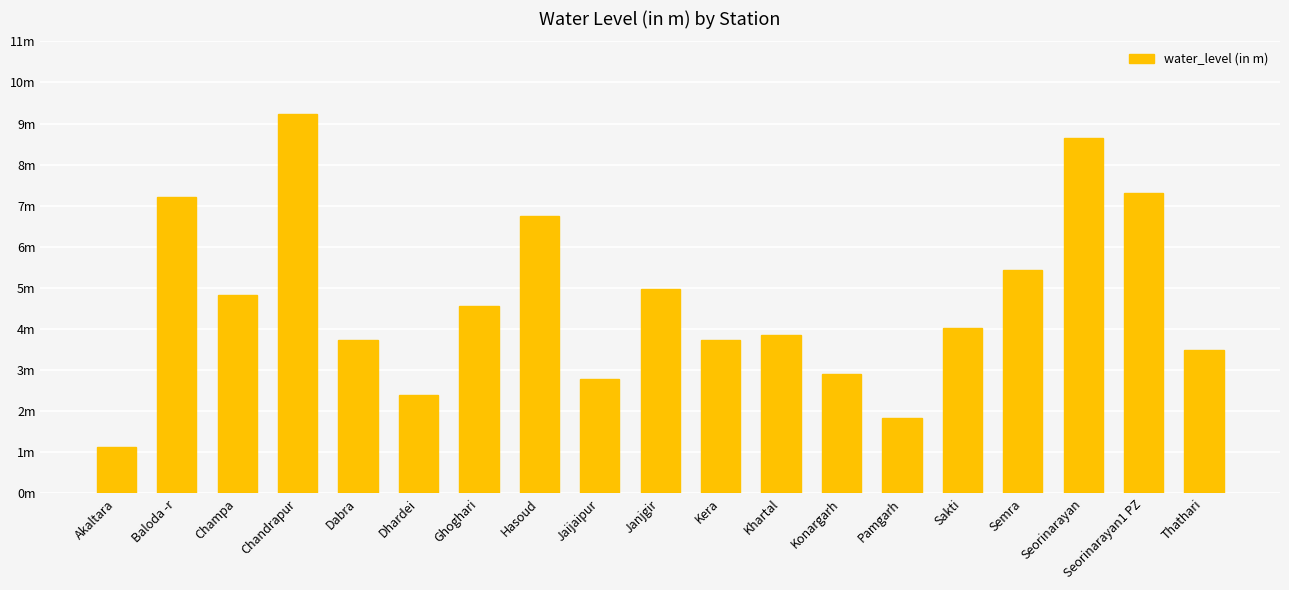

Where is the data nearest to the value 5?

Janjgir